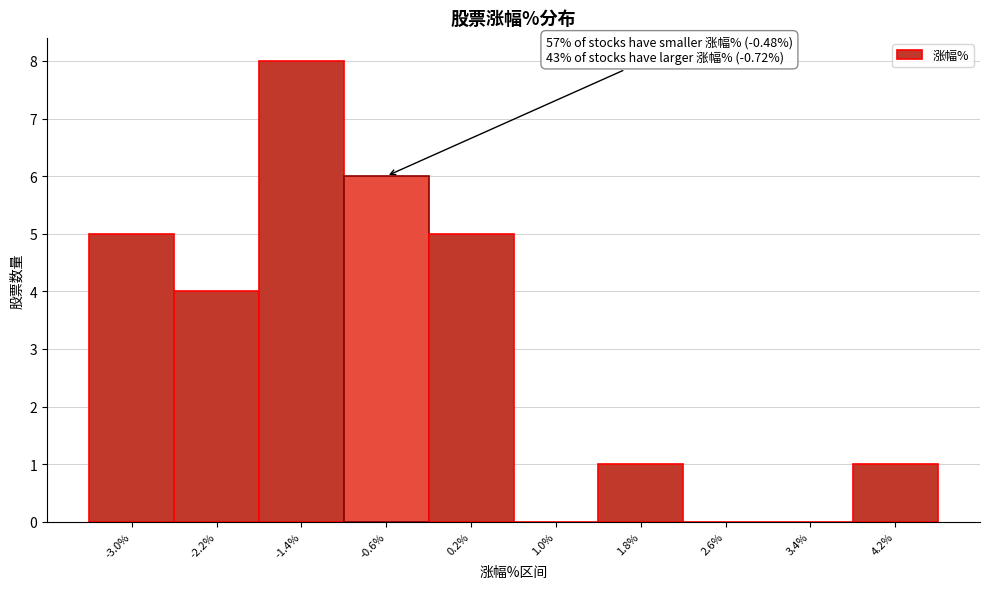

Reading left to right, extract all data points from this chart.

-3.0%=5	-2.2%=4	-1.4%=8	-0.6%=6	0.2%=5	1.0%=0	1.8%=1	2.6%=0	3.4%=0	4.2%=1